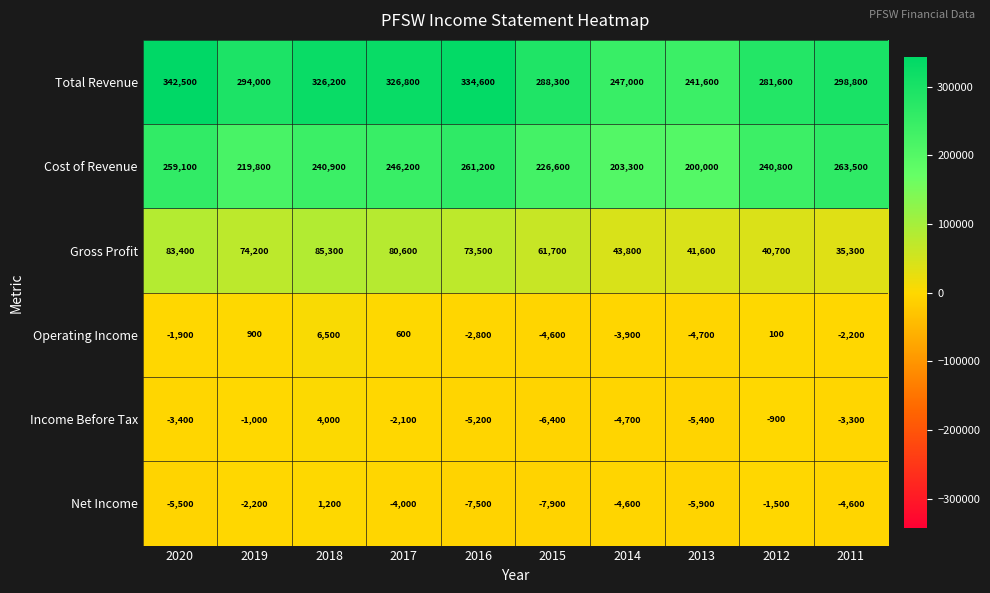

True or false: Cost of Revenue has a value of 132134 at 2011.

False